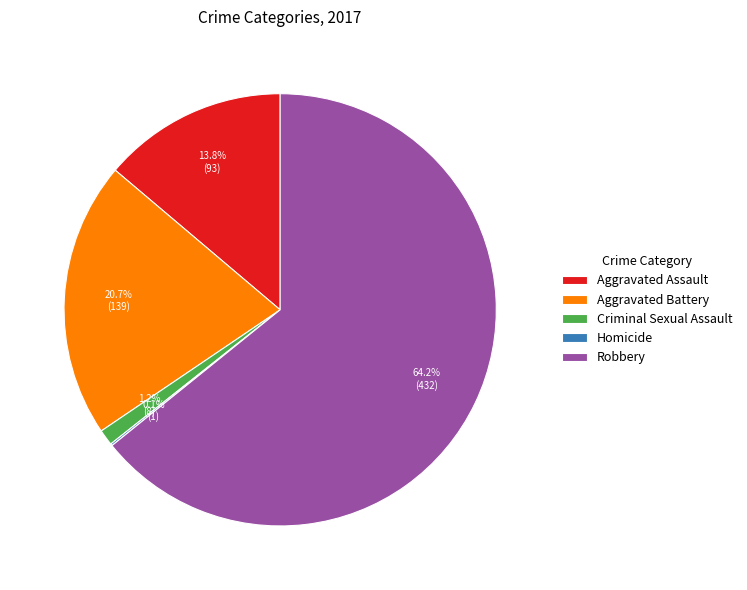

What percentage is NOT represented by Aggravated Battery?

79.3%